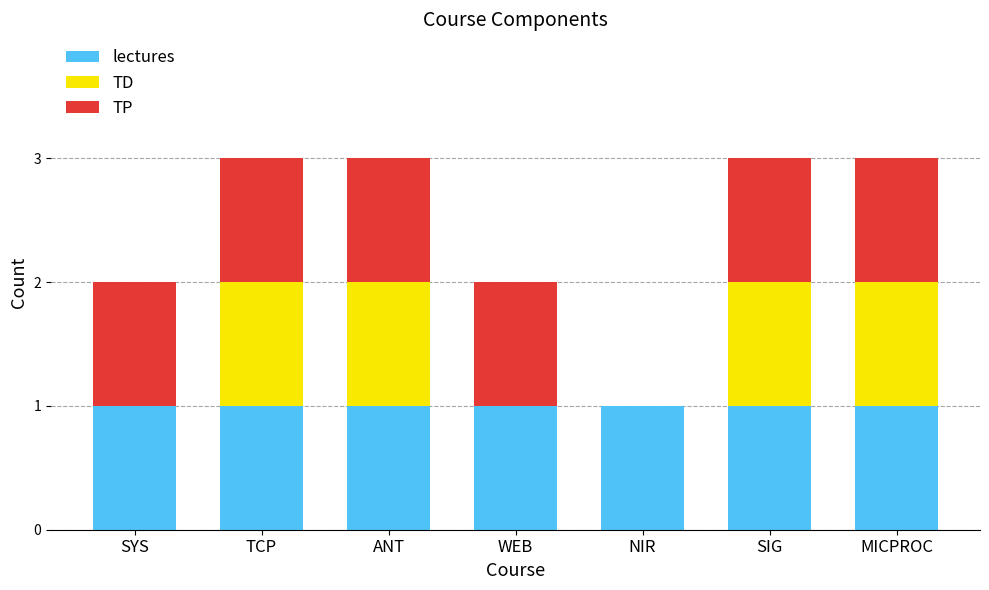

What is the total value across all series at MICPROC?

3